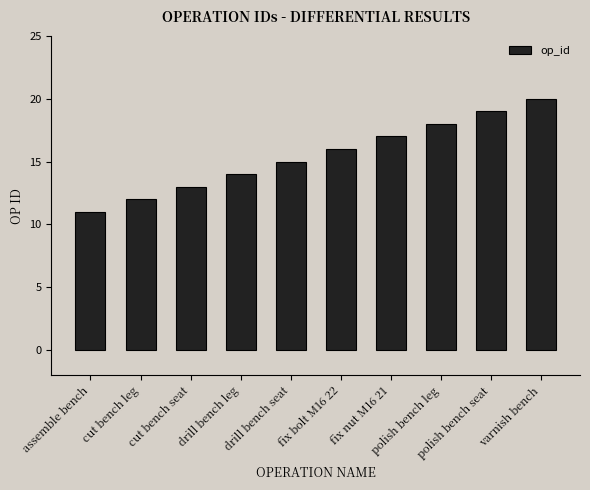

Rank the categories by value from lowest to highest.

assemble bench, cut bench leg, cut bench seat, drill bench leg, drill bench seat, fix bolt M16 22, fix nut M16 21, polish bench leg, polish bench seat, varnish bench